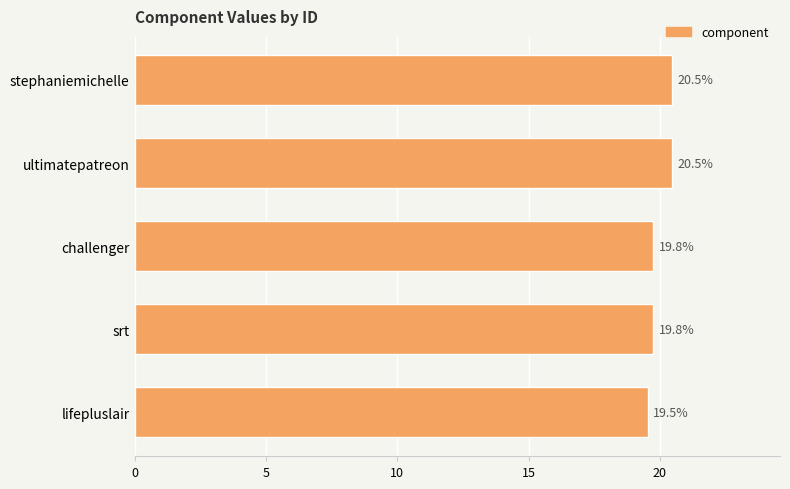

What is the average value?

20.0